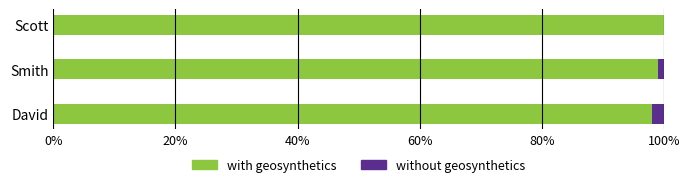

How many bars are there in each group?

2